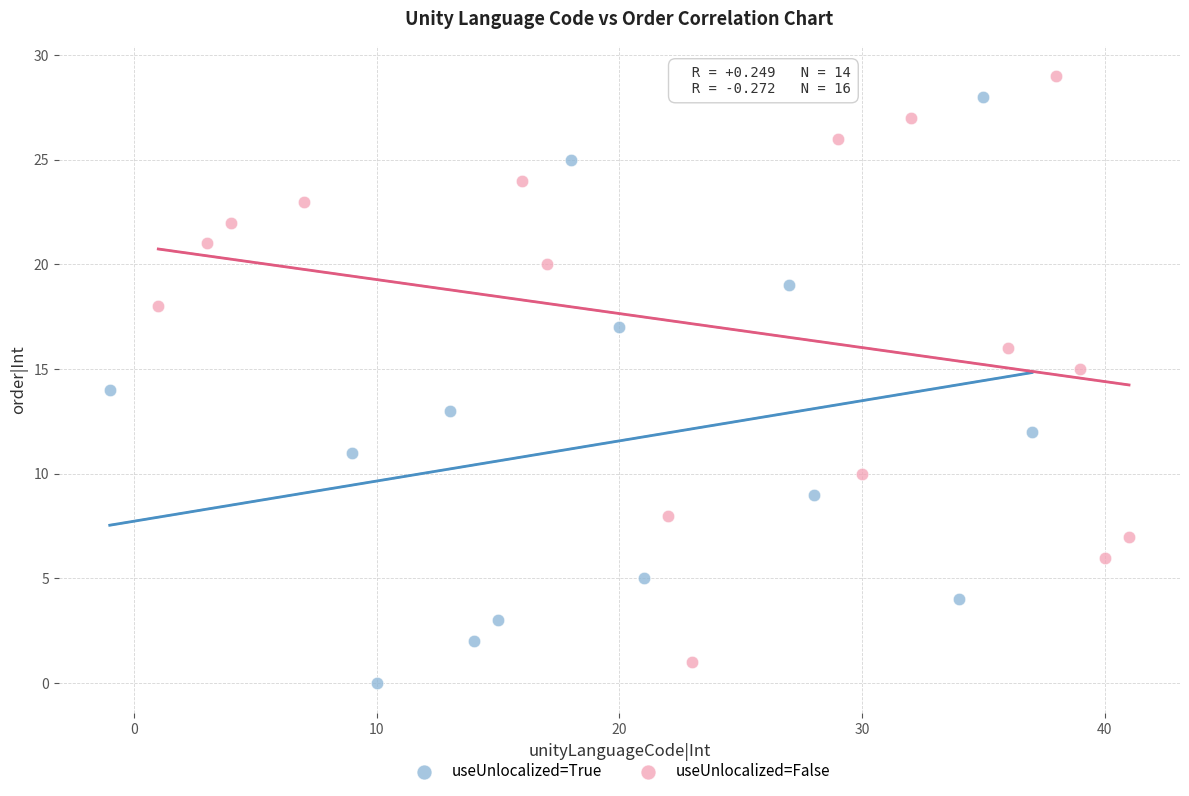

Which series reaches the maximum Y coordinate?

useUnlocalized=False